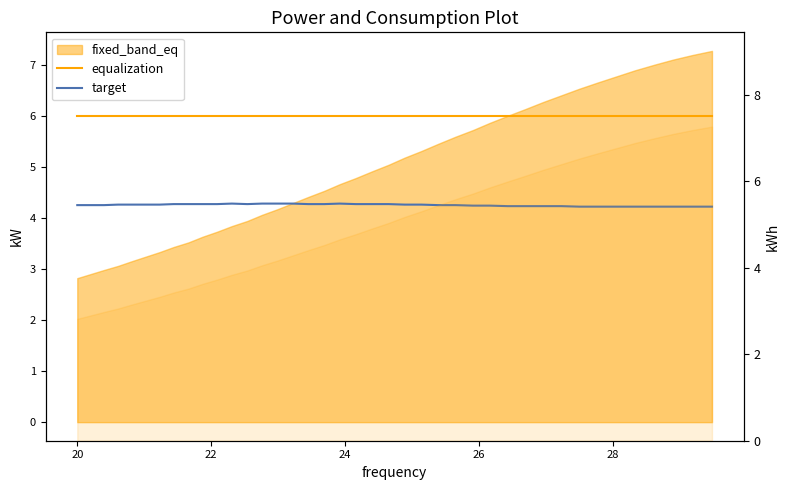

How many categories are shown in the chart?

40